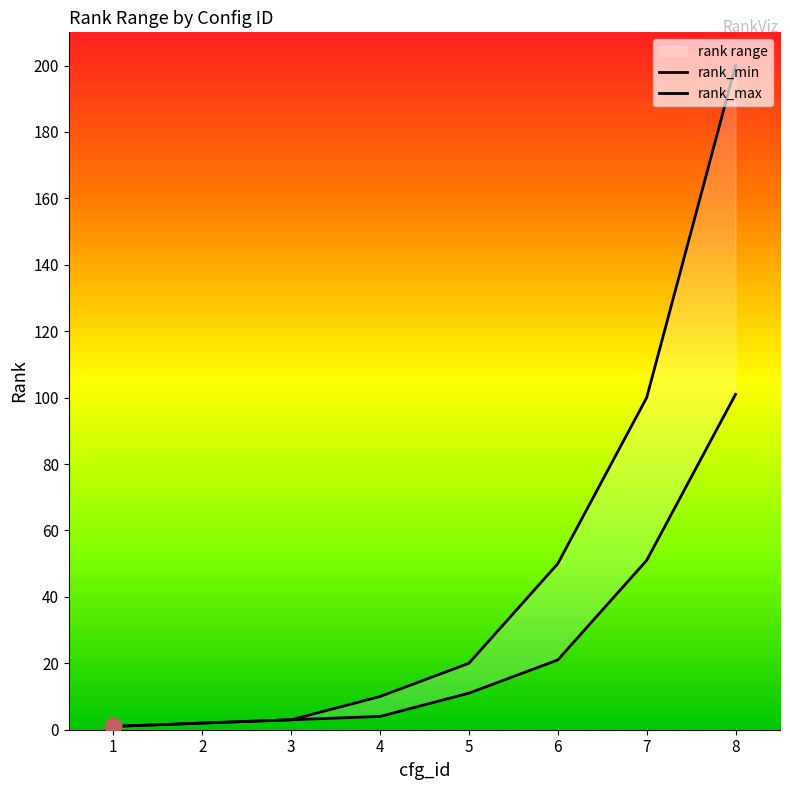

True or false: rank_max has more than 1 points higher than both neighbors.

False